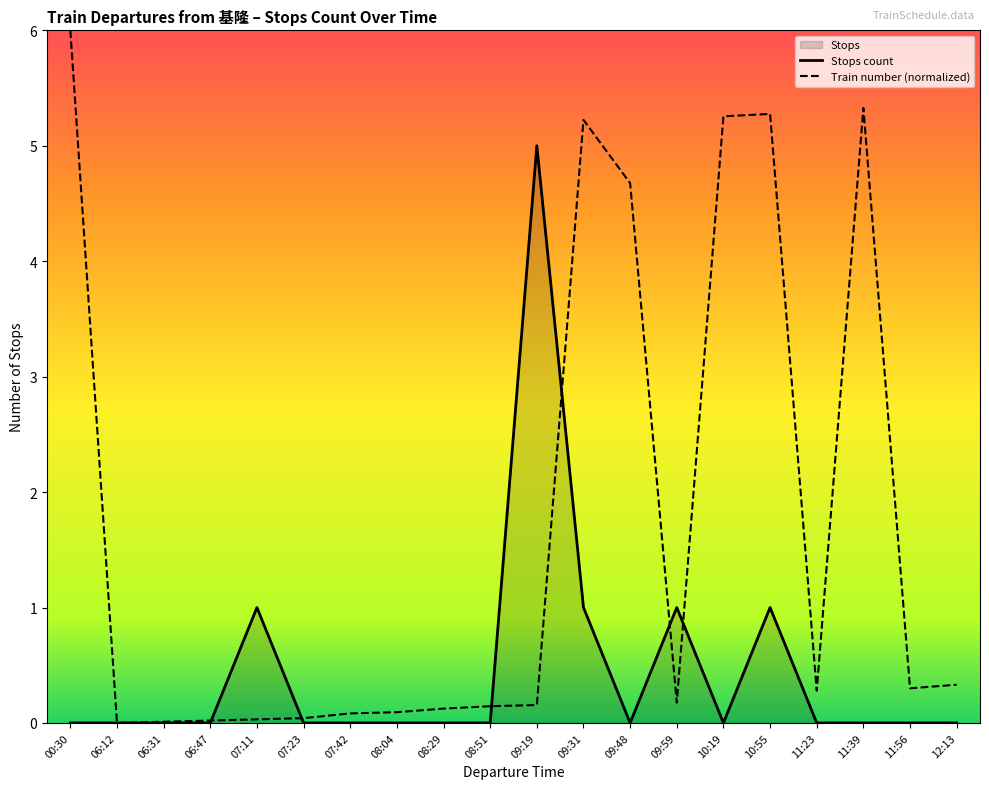

How many intersections are there between Train Number and Stops?

6